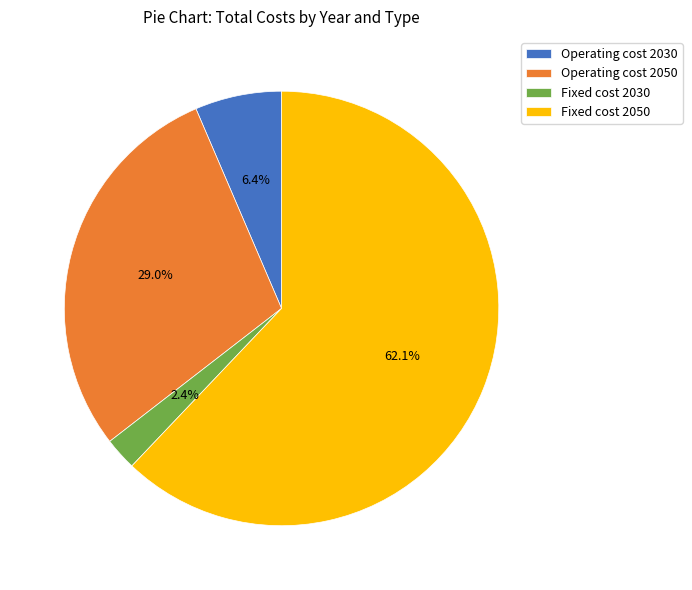

Which slice is the smallest?

Fixed cost 2030